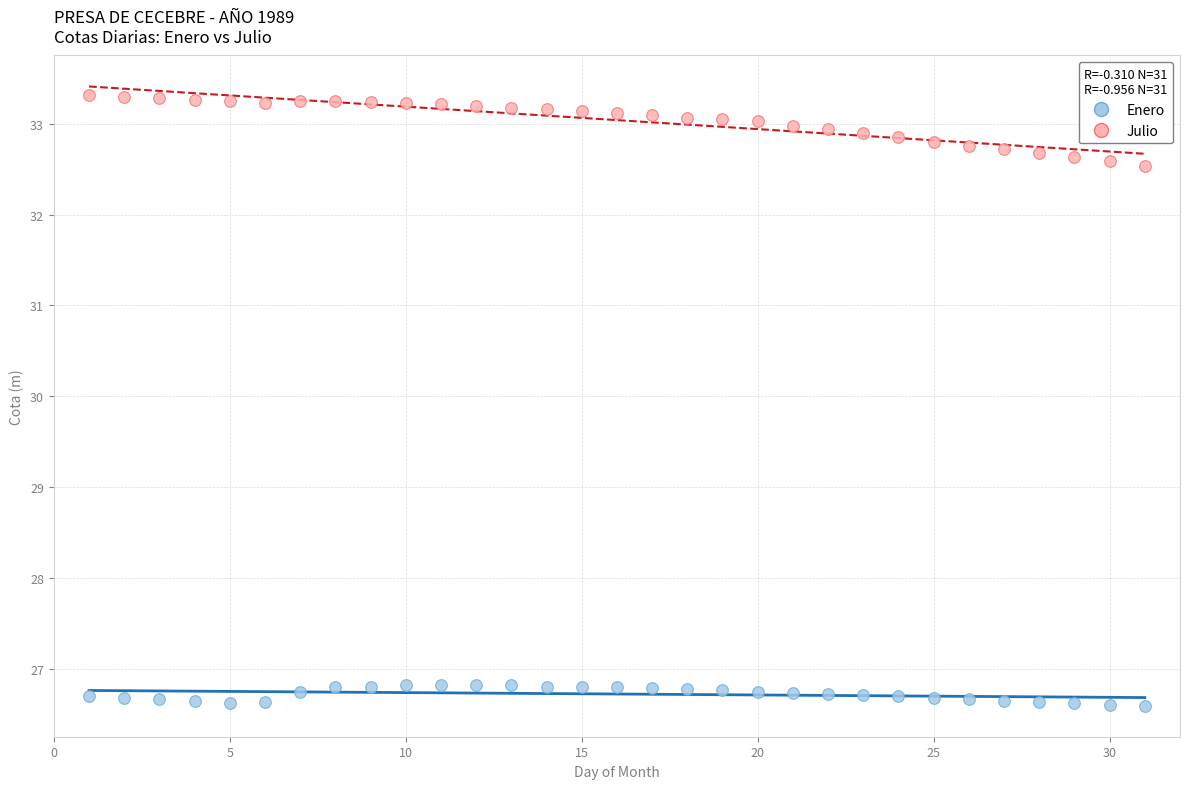

Which series has the widest spread of Y values?

Julio